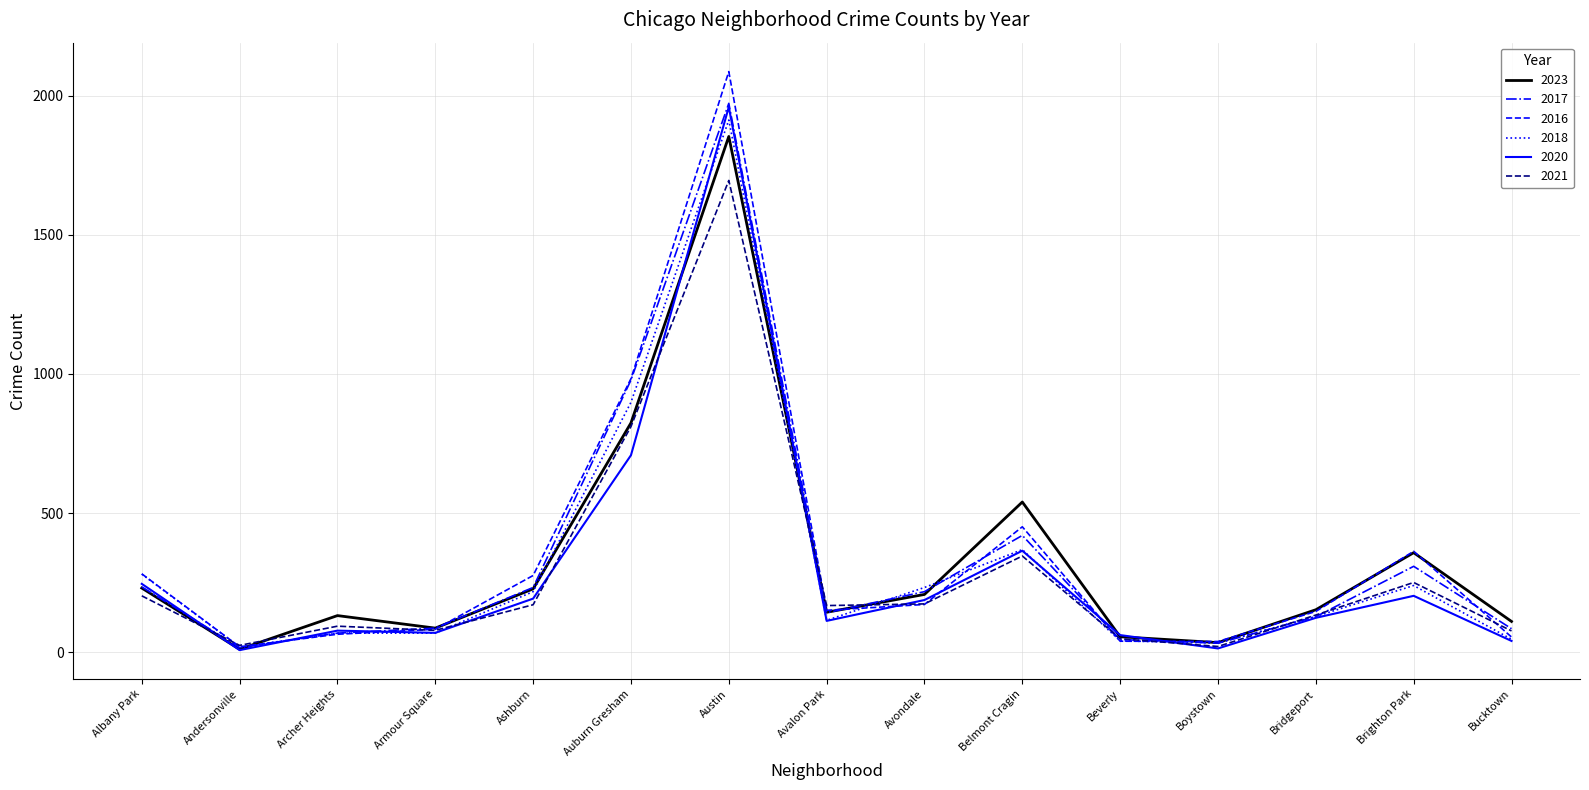

Is the value of 2016 at Armour Square greater than the value of 2017 at Auburn Gresham?

No